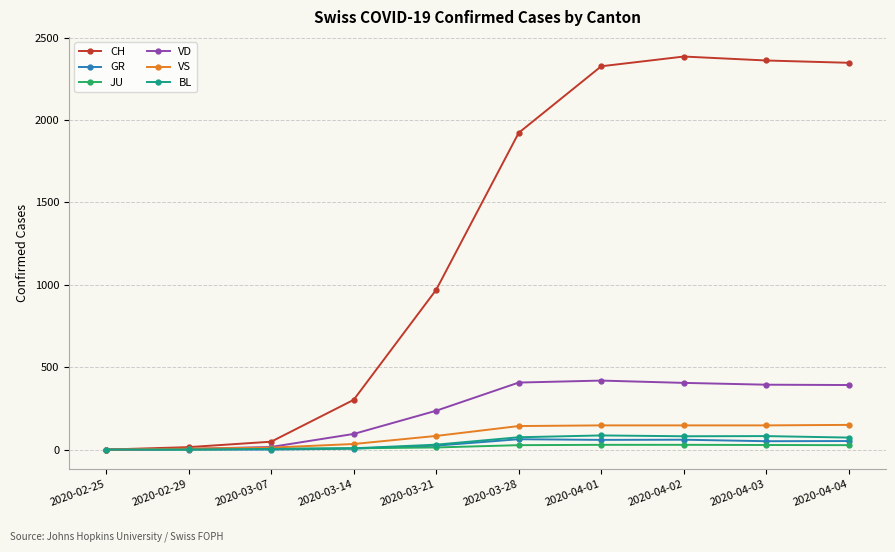

What is the maximum value shown in the chart?

2386